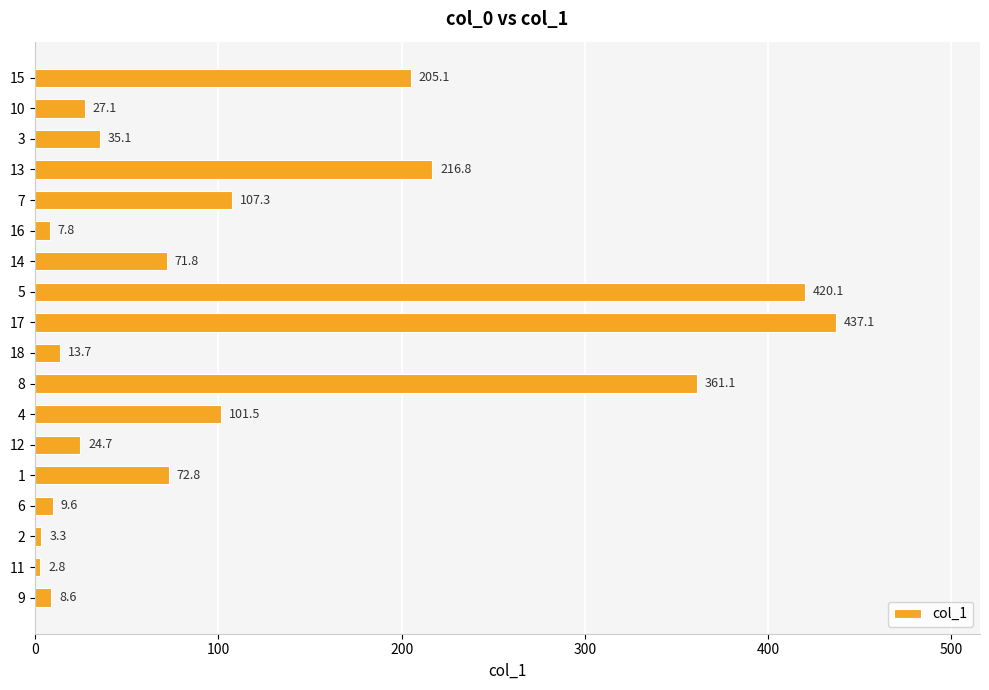

How many data points are less than 71?

9